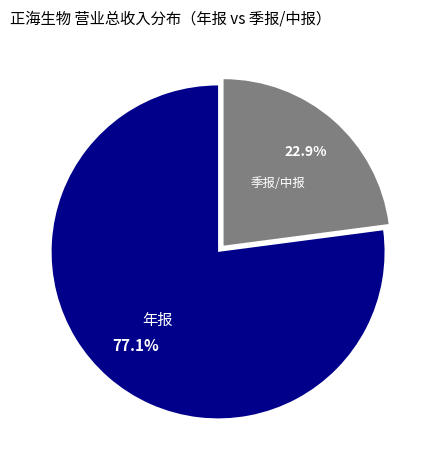

Approximately how many times larger is the value at 年报 compared to 季报/中报?

3.4